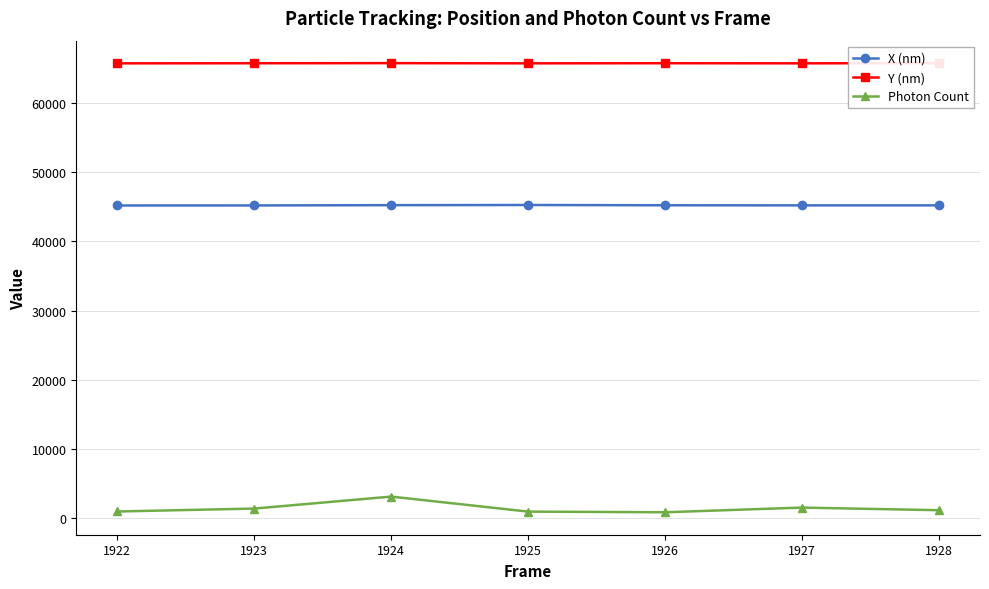

Which series changed the most between 1923 and 1924?

Photon Count